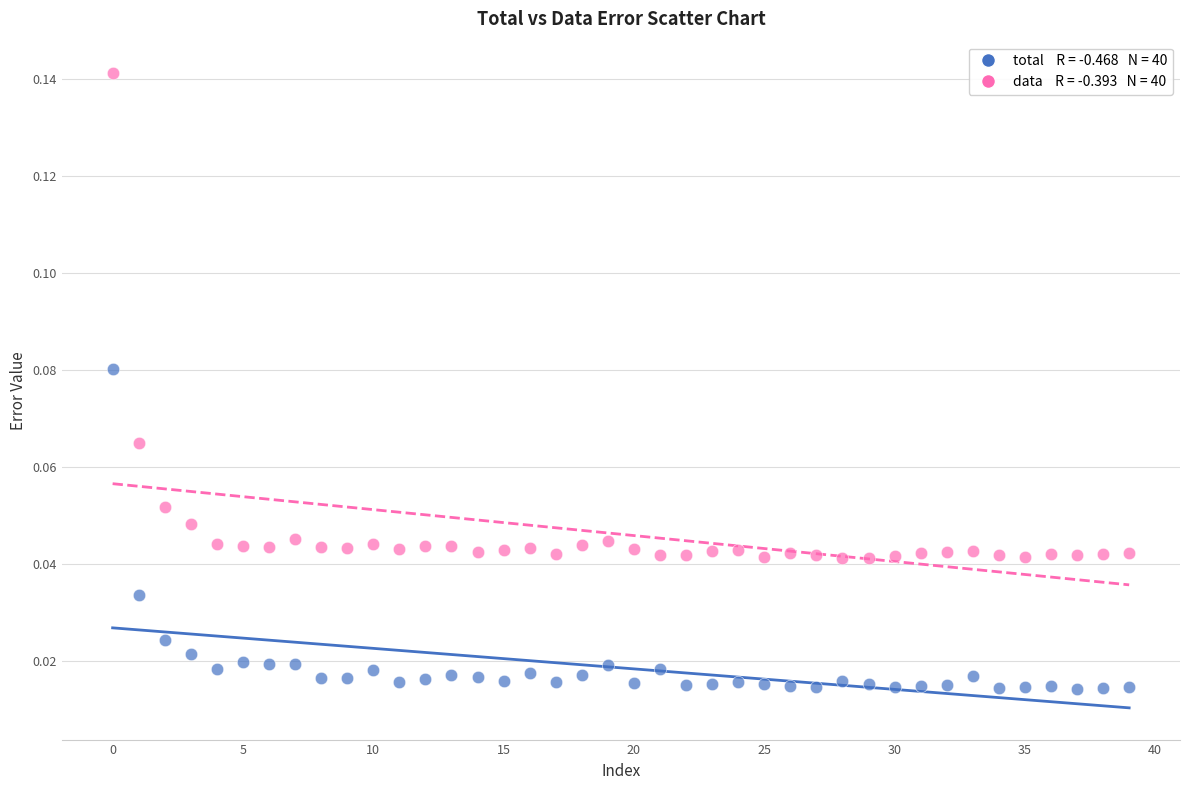

Count the number of points in this scatter plot.

80